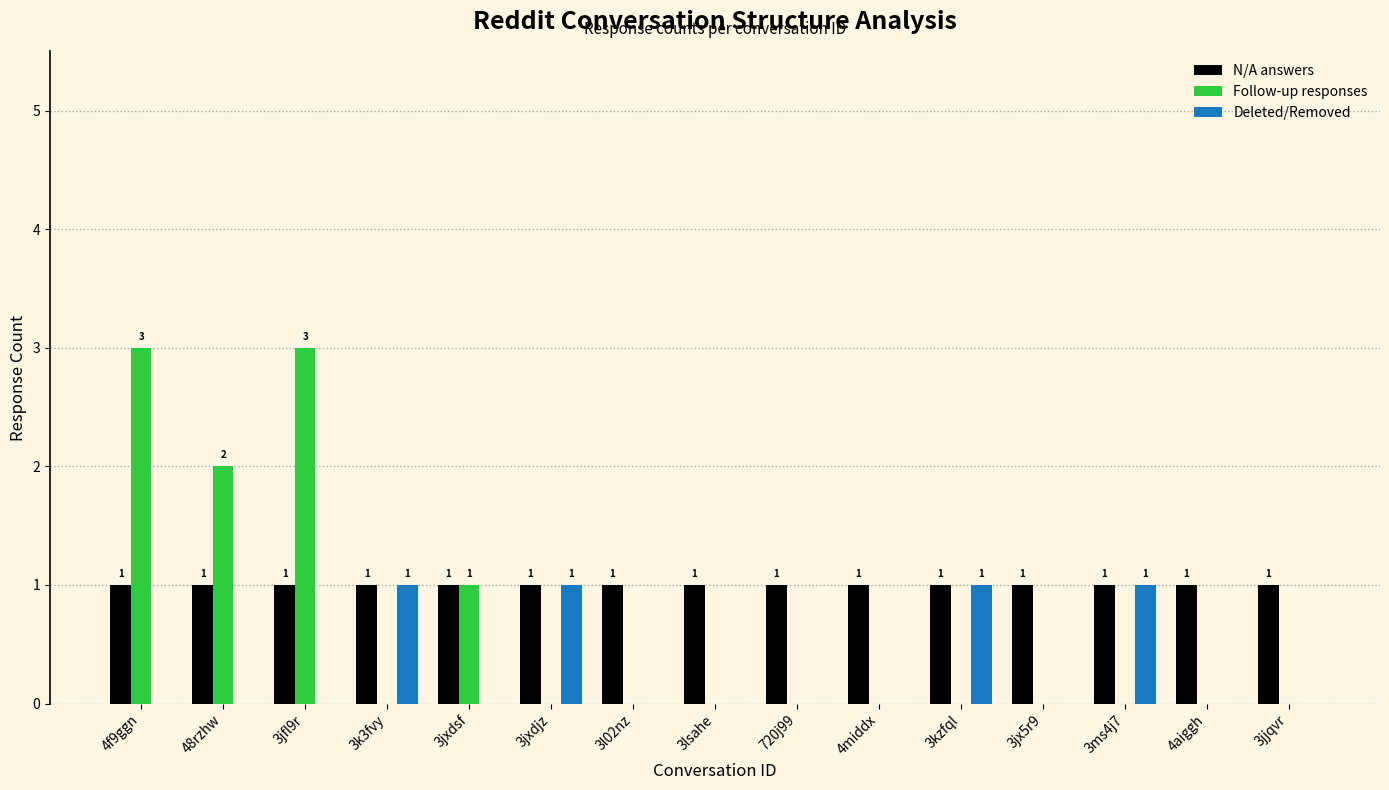

True or false: Deleted/Removed has a value of 0 at 48rzhw.

True